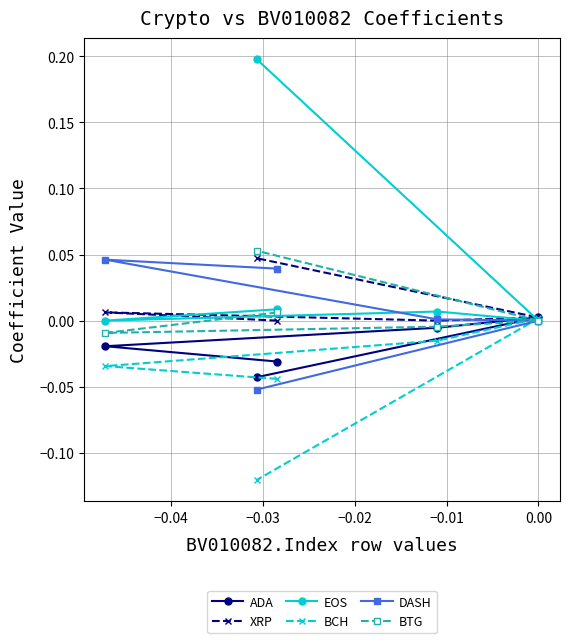

Which series has the largest total across all categories?

EOS